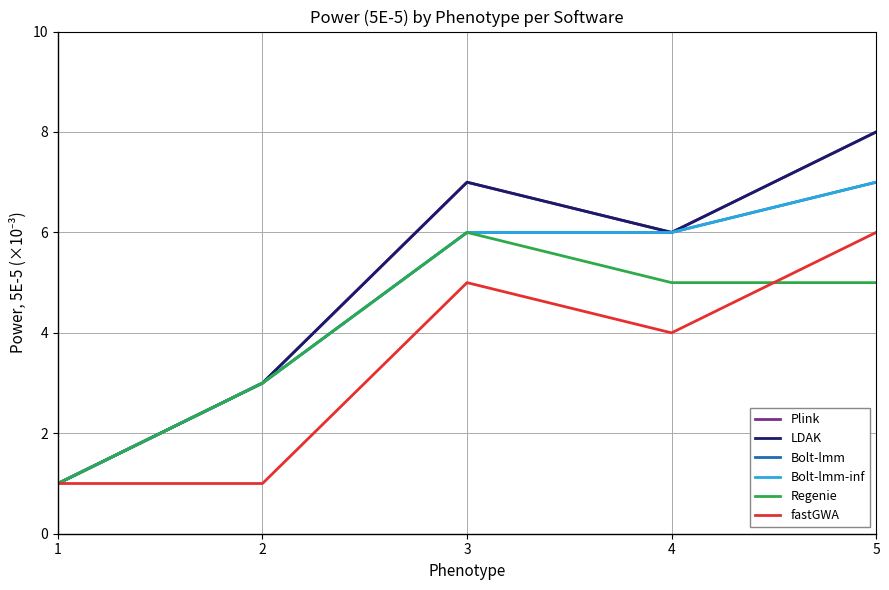

Which series has the largest range (max minus min)?

Plink